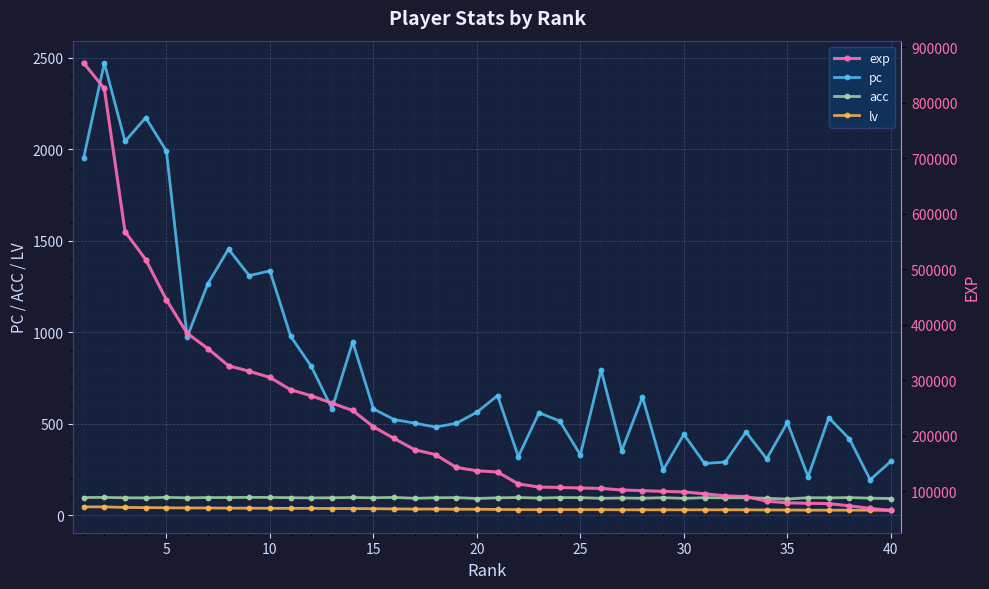

True or false: acc and exp cross at least once.

False